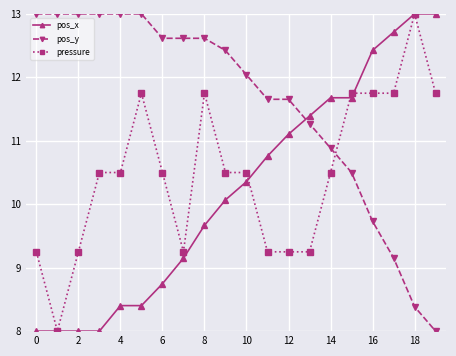

True or false: pressure has more than 2 points higher than both neighbors.

True